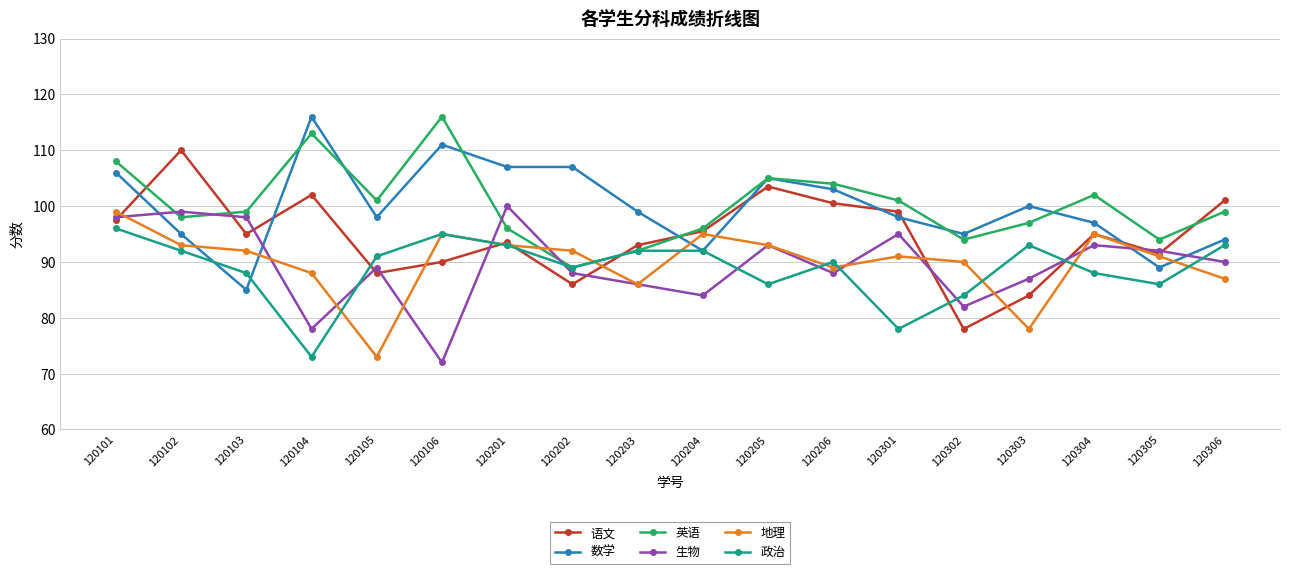

At which category does 地理 reach its first local valley?

120105